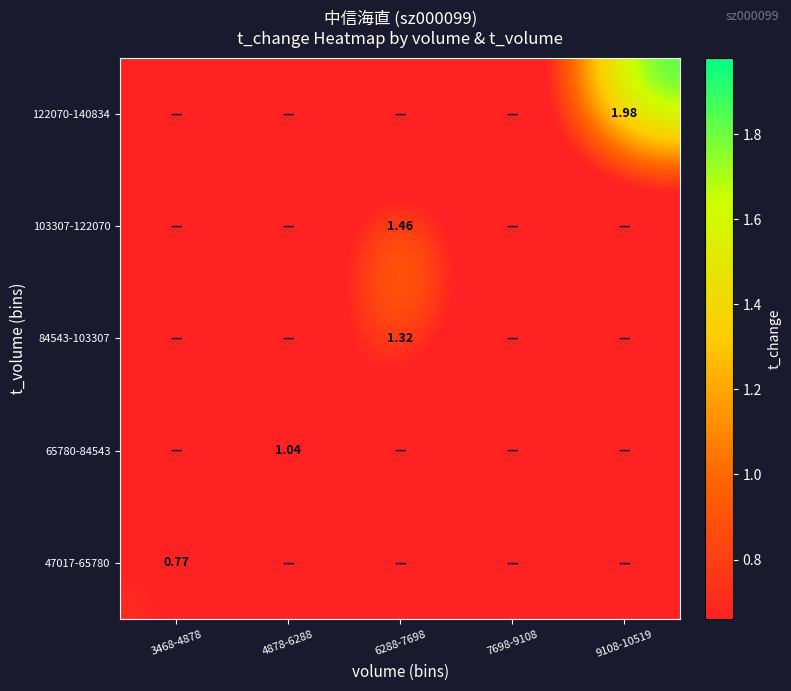

What is the greatest value displayed?

2.0